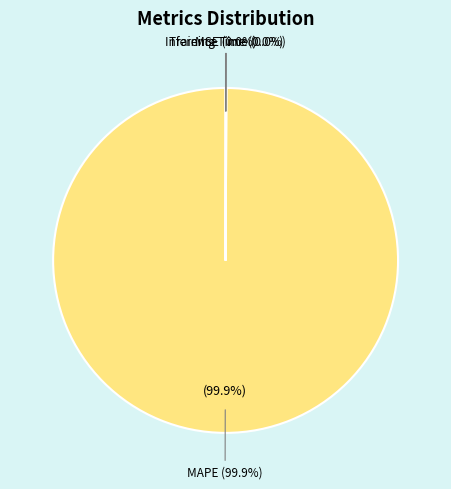

To the nearest percent, what is the difference between the largest and smallest slice percentages?

100%